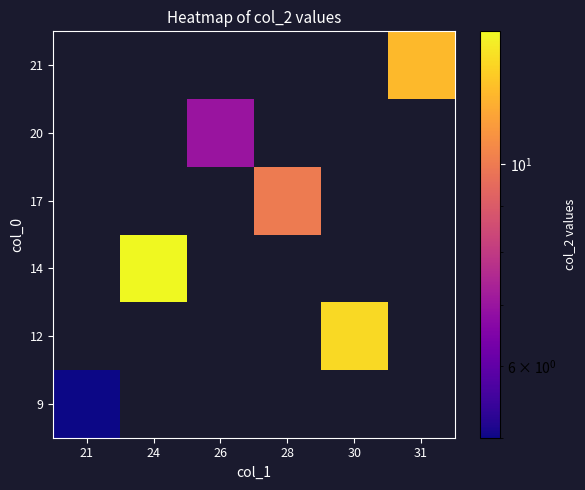

Which has a higher value, 28 or 24?

24